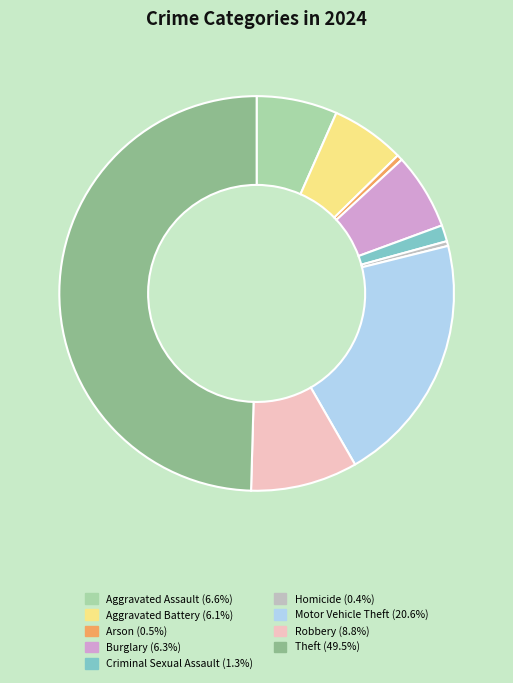

True or false: Theft accounts for 58% of the total.

False